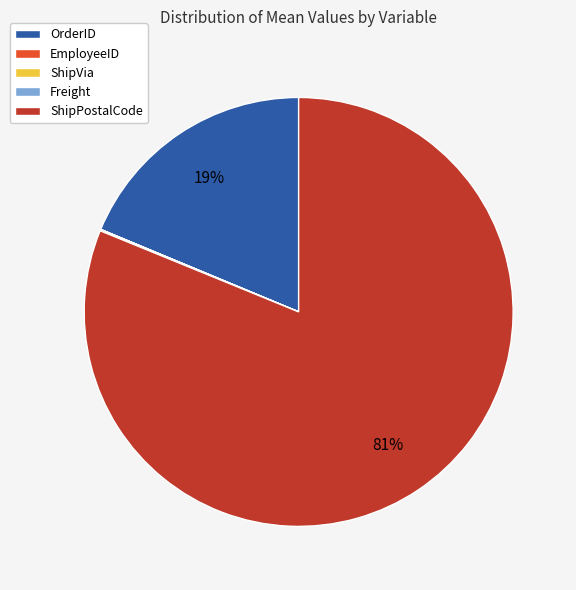

Is it true that ShipPostalCode is 91% of the pie?

False